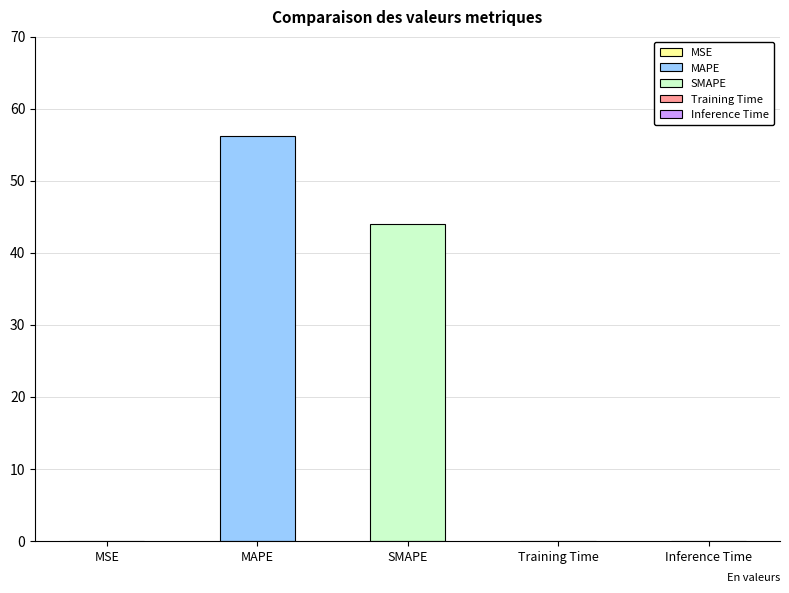

What is the sum of all values?

100.2